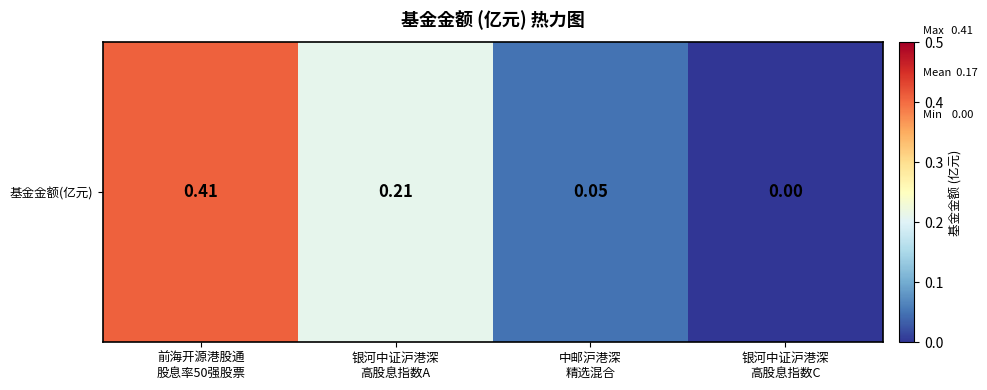

The value at 银河中证沪港深
高股息指数A is 0.3. True or false?

False